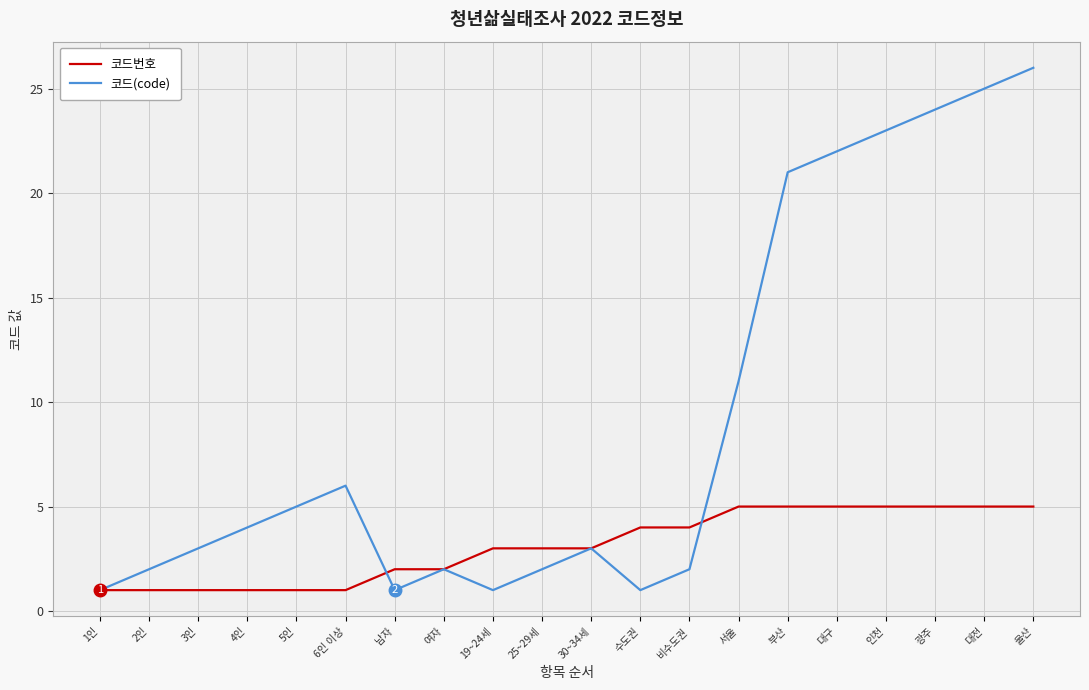

What position from the right is 대전?

2